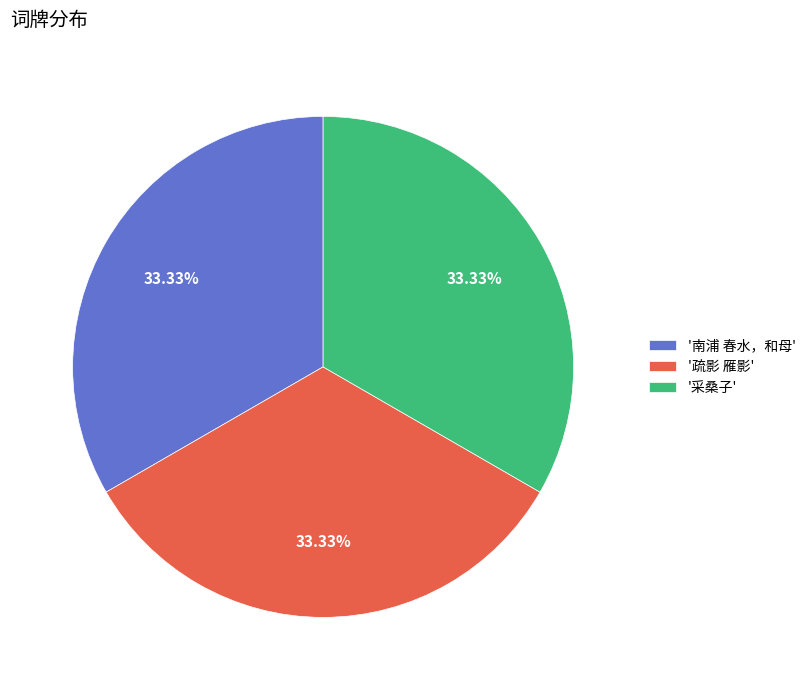

How many segments does this pie chart have?

3